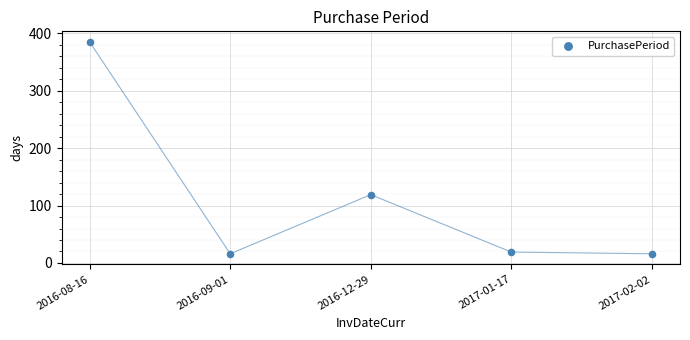

What is the range of Y values (max minus min)?

369